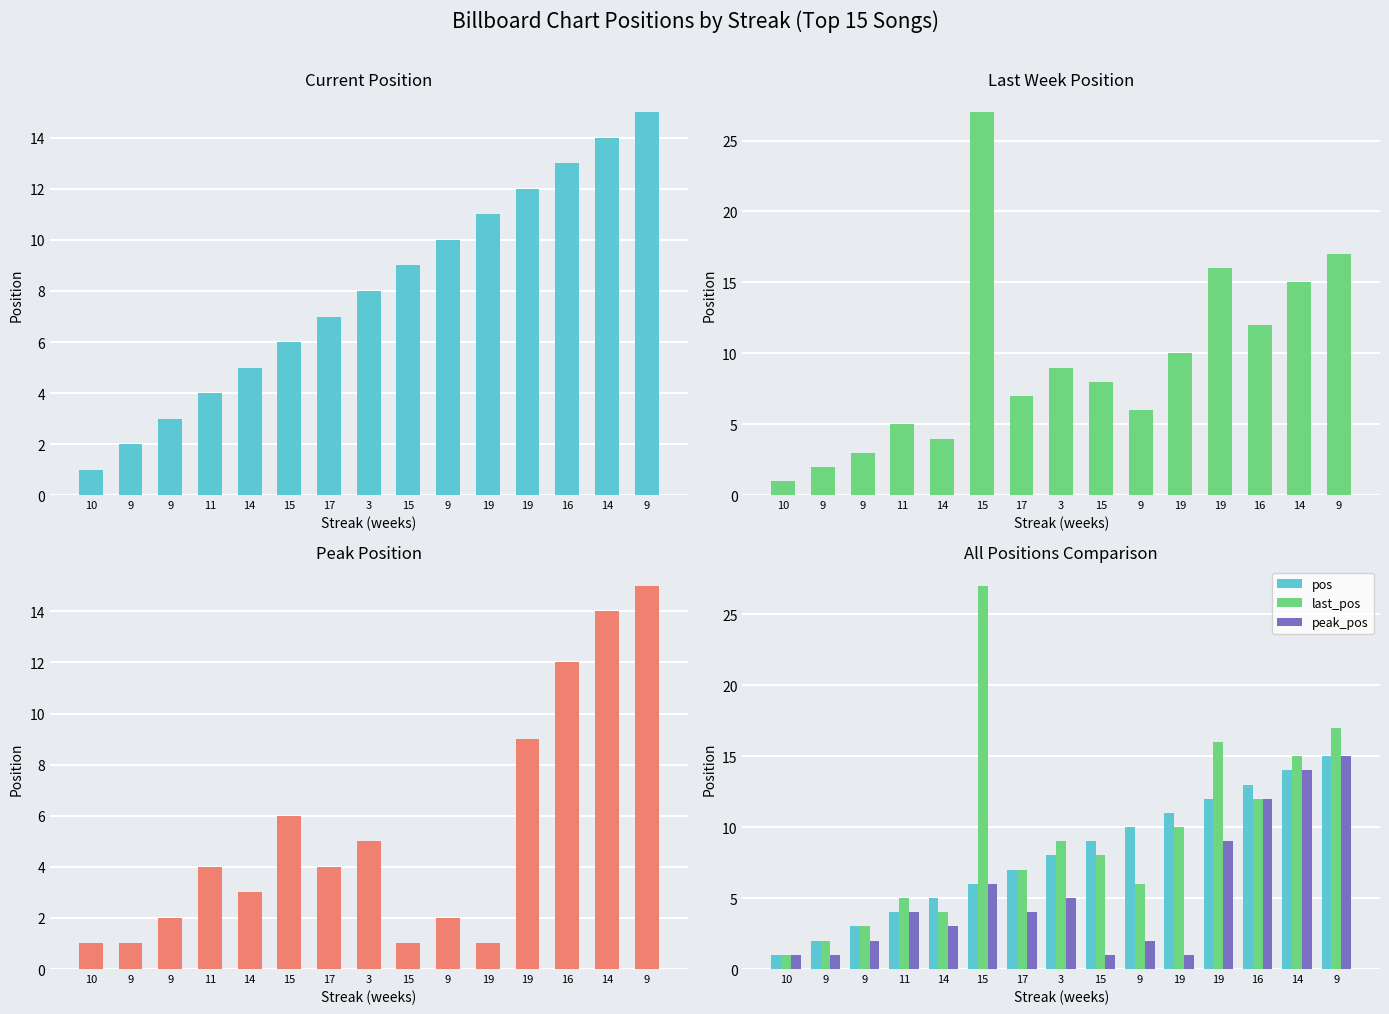

What is the sum of all peak_pos values?

80